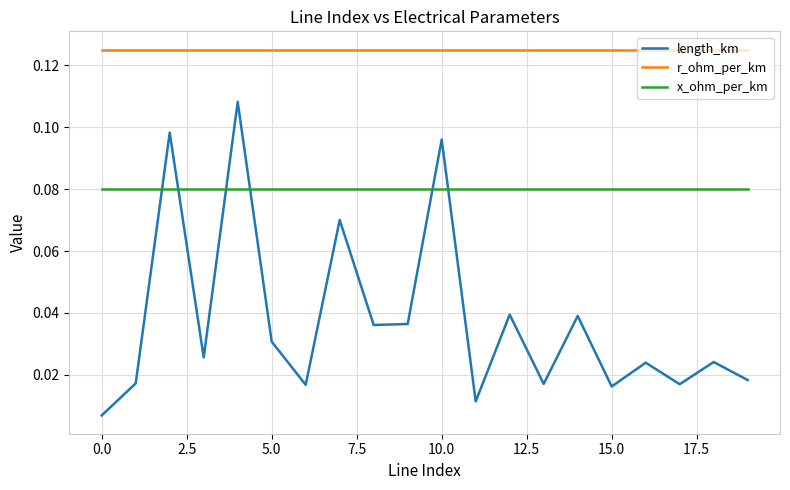

List the series in order of their overall mean, lowest first.

length_km, x_ohm_per_km, r_ohm_per_km